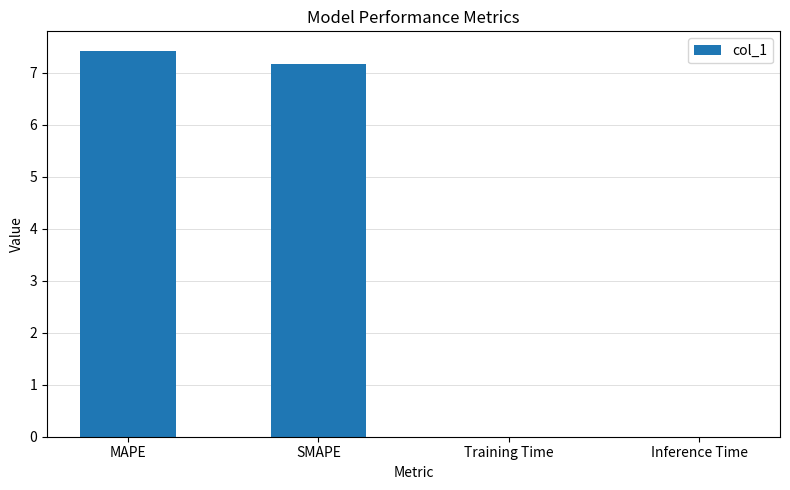

Which has a higher value, MAPE or Training Time?

MAPE